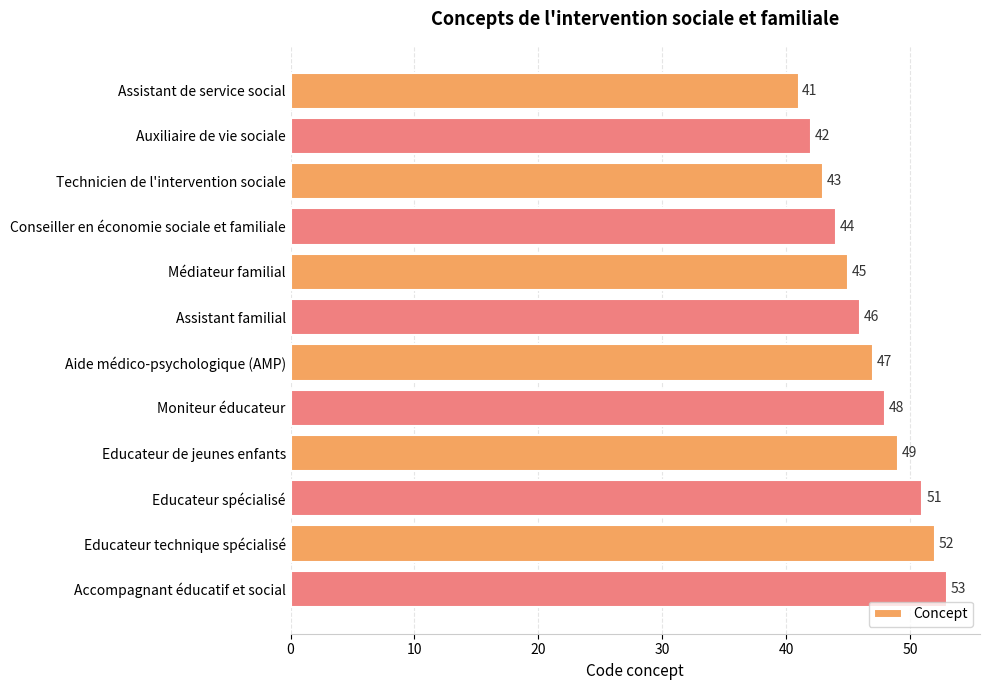

Rank the categories by value from lowest to highest.

Assistant de service social, Auxiliaire de vie sociale, Technicien de l'intervention sociale, Conseiller en économie sociale et familiale, Médiateur familial, Assistant familial, Aide médico-psychologique (AMP), Moniteur éducateur, Educateur de jeunes enfants, Educateur spécialisé, Educateur technique spécialisé, Accompagnant éducatif et social